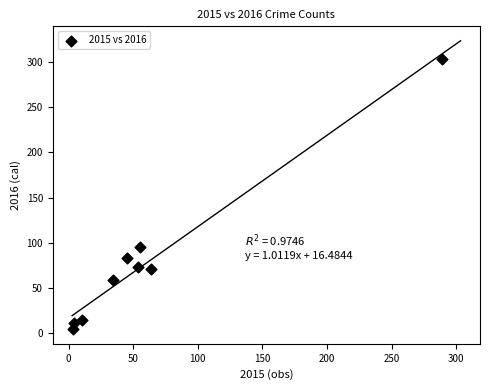

What is the range of X values (max minus min)?

286